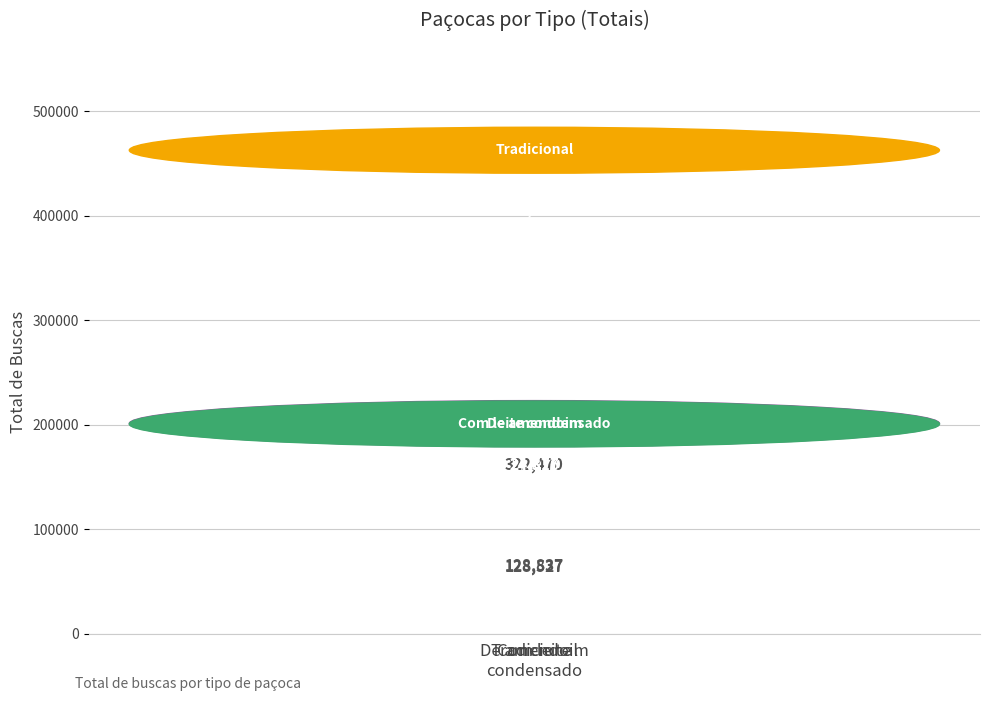

How many series are shown in this chart?

3